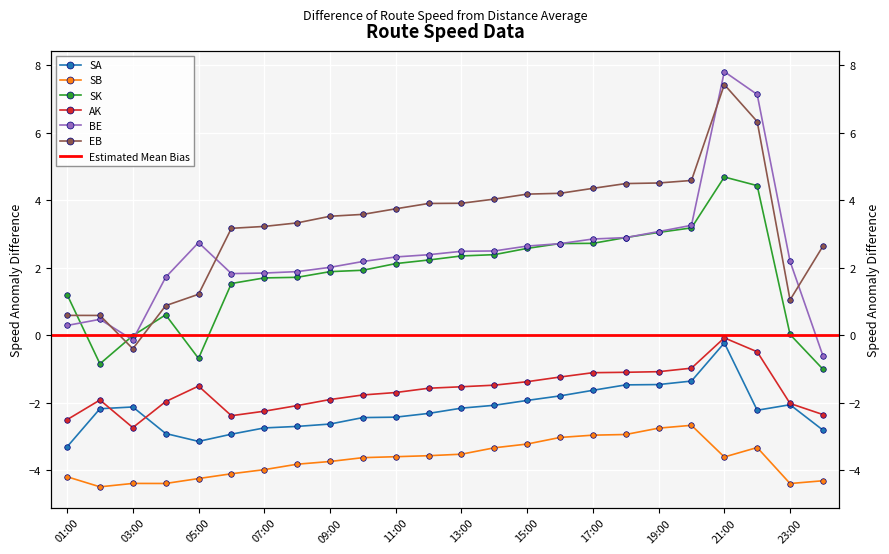

Reading left to right, what are all the values shown in this chart?

SA: 01:00=-3.3	02:00=-2.2	03:00=-2.1	04:00=-2.9	05:00=-3.1	06:00=-2.9	07:00=-2.8	08:00=-2.7	09:00=-2.6	10:00=-2.4	11:00=-2.4	12:00=-2.3	13:00=-2.2	14:00=-2.1	15:00=-1.9	16:00=-1.8	17:00=-1.6	18:00=-1.5	19:00=-1.5	20:00=-1.4	21:00=-0.2	22:00=-2.2	23:00=-2.1	00:00=-2.8
SB: 01:00=-4.2	02:00=-4.5	03:00=-4.4	04:00=-4.4	05:00=-4.3	06:00=-4.1	07:00=-4.0	08:00=-3.8	09:00=-3.7	10:00=-3.6	11:00=-3.6	12:00=-3.6	13:00=-3.5	14:00=-3.3	15:00=-3.2	16:00=-3.0	17:00=-3.0	18:00=-2.9	19:00=-2.8	20:00=-2.7	21:00=-3.6	22:00=-3.3	23:00=-4.4	00:00=-4.3
SK: 01:00=1.2	02:00=-0.9	03:00=-0.0	04:00=0.6	05:00=-0.7	06:00=1.5	07:00=1.7	08:00=1.7	09:00=1.9	10:00=1.9	11:00=2.1	12:00=2.2	13:00=2.3	14:00=2.4	15:00=2.6	16:00=2.7	17:00=2.7	18:00=2.9	19:00=3.0	20:00=3.2	21:00=4.7	22:00=4.4	23:00=0.0	00:00=-1.0
AK: 01:00=-2.5	02:00=-1.9	03:00=-2.7	04:00=-2.0	05:00=-1.5	06:00=-2.4	07:00=-2.3	08:00=-2.1	09:00=-1.9	10:00=-1.8	11:00=-1.7	12:00=-1.6	13:00=-1.5	14:00=-1.5	15:00=-1.4	16:00=-1.2	17:00=-1.1	18:00=-1.1	19:00=-1.1	20:00=-1.0	21:00=-0.1	22:00=-0.5	23:00=-2.0	00:00=-2.4
BE: 01:00=0.3	02:00=0.5	03:00=-0.1	04:00=1.7	05:00=2.7	06:00=1.8	07:00=1.8	08:00=1.9	09:00=2.0	10:00=2.2	11:00=2.3	12:00=2.4	13:00=2.5	14:00=2.5	15:00=2.6	16:00=2.7	17:00=2.8	18:00=2.9	19:00=3.1	20:00=3.3	21:00=7.8	22:00=7.1	23:00=2.2	00:00=-0.6
EB: 01:00=0.6	02:00=0.6	03:00=-0.4	04:00=0.9	05:00=1.2	06:00=3.2	07:00=3.2	08:00=3.3	09:00=3.5	10:00=3.6	11:00=3.7	12:00=3.9	13:00=3.9	14:00=4.0	15:00=4.2	16:00=4.2	17:00=4.3	18:00=4.5	19:00=4.5	20:00=4.6	21:00=7.4	22:00=6.3	23:00=1.0	00:00=2.6